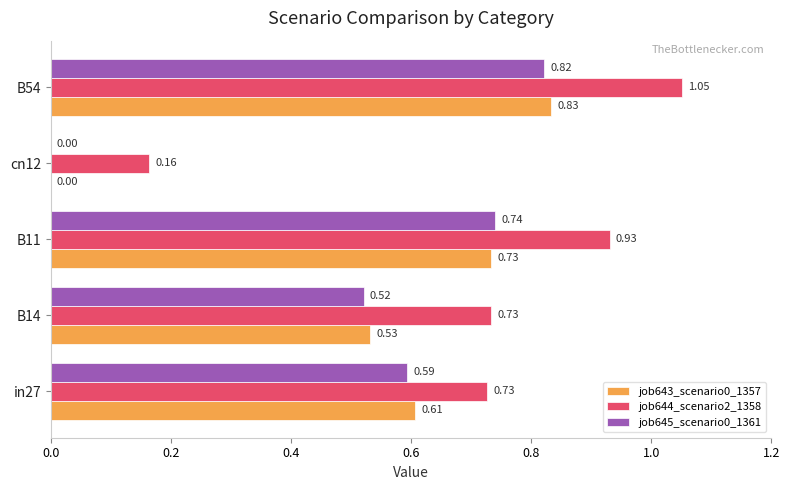

At which category is the sum across all series the highest?

B54